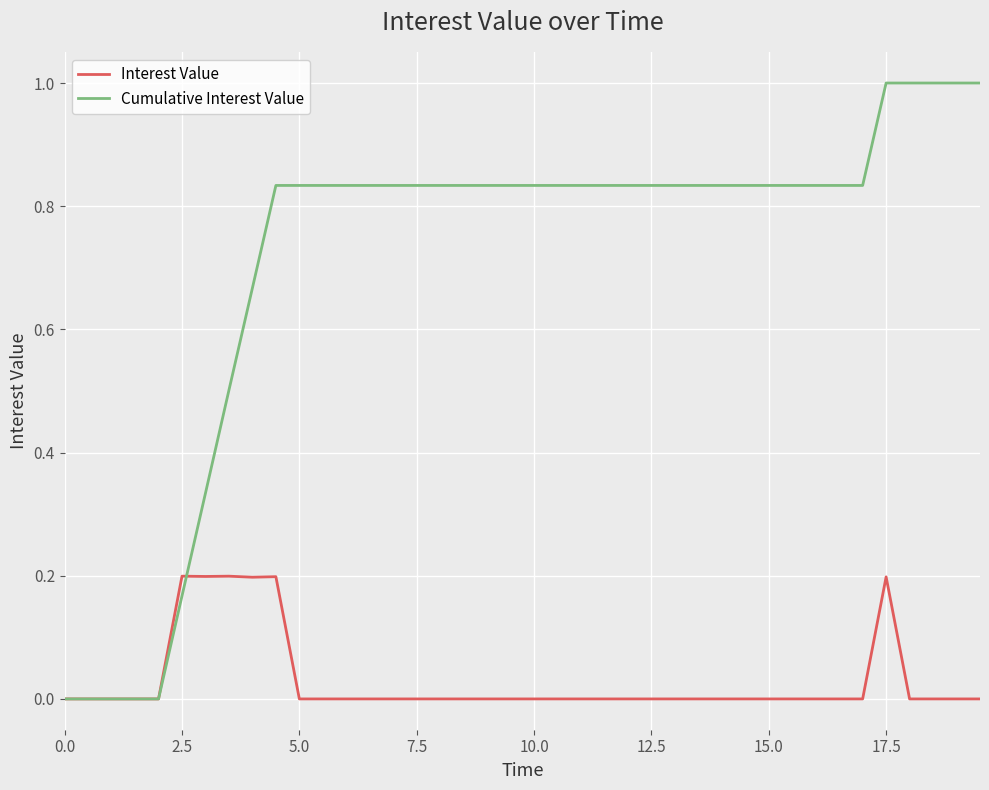

What is the maximum value shown in the chart?

1.0